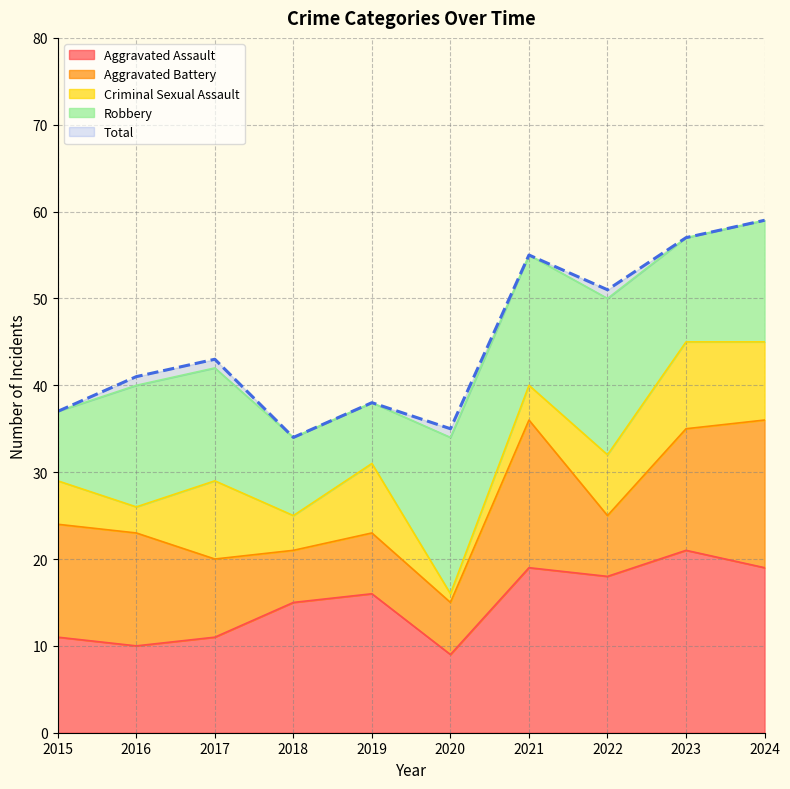

Rank the categories by Total value from lowest to highest.

2018, 2020, 2015, 2019, 2016, 2017, 2022, 2021, 2023, 2024